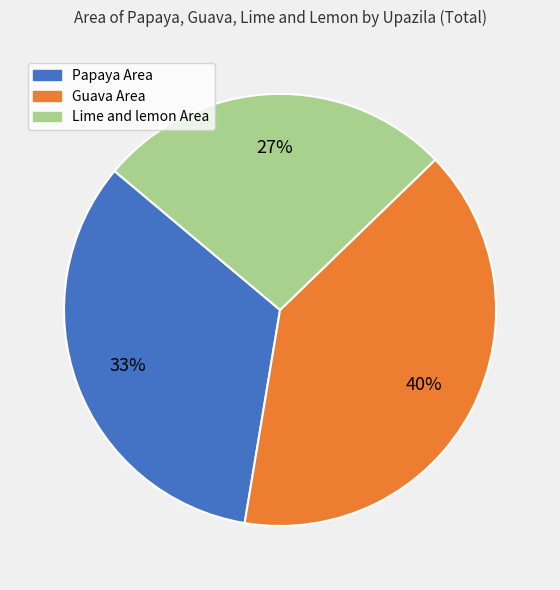

Is it true that Guava Area is 40% of the pie?

True